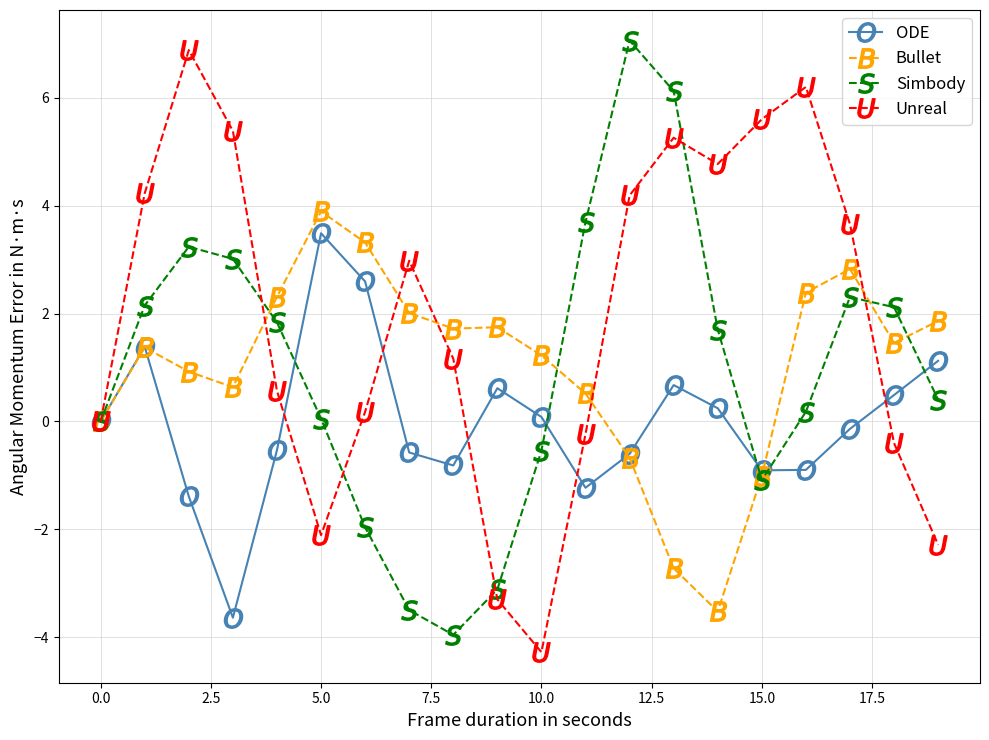

What is the difference between the maximum and minimum values in the Unreal series?

11.1